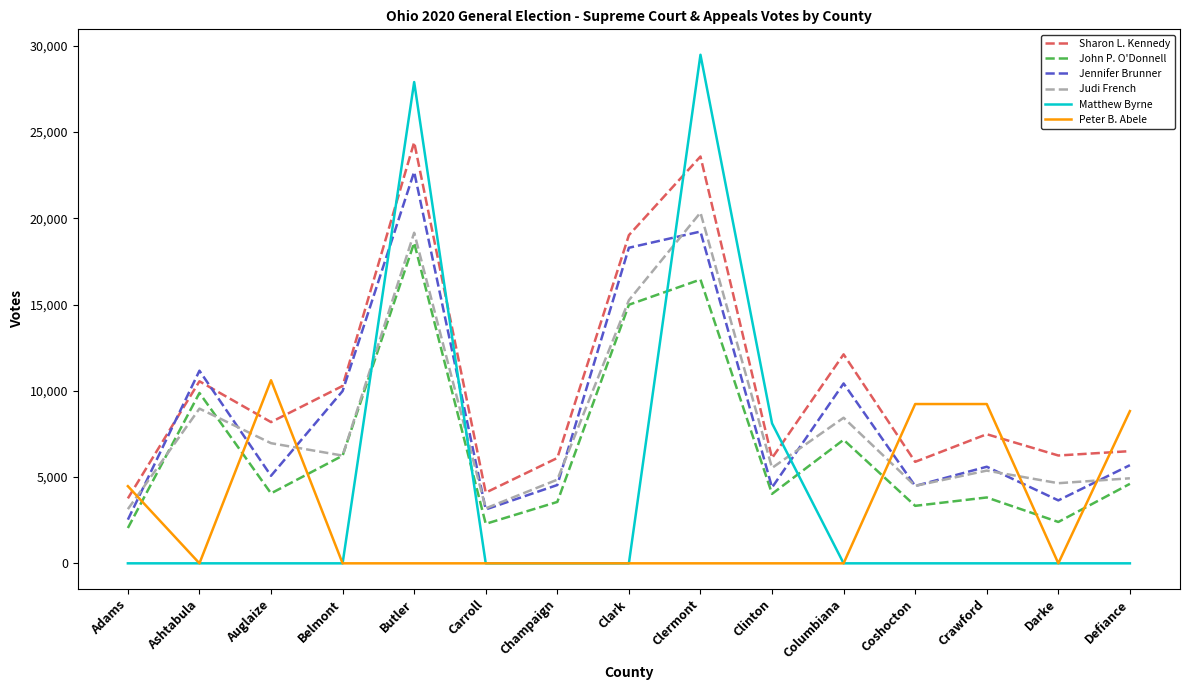

What is the difference between the highest and lowest values at Clermont?

29481